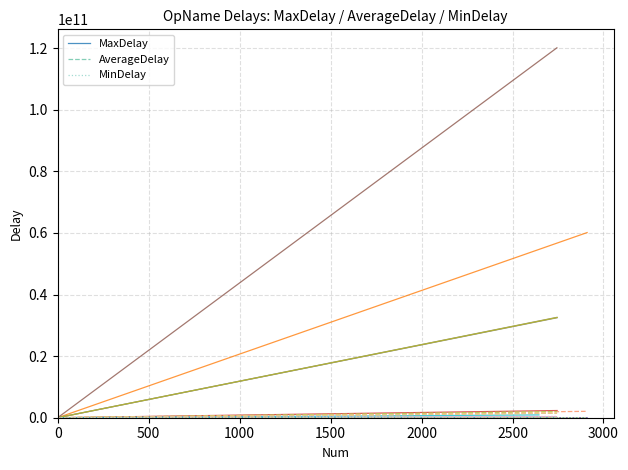

What are all the series names shown in the legend?

MaxDelay, AverageDelay, MinDelay